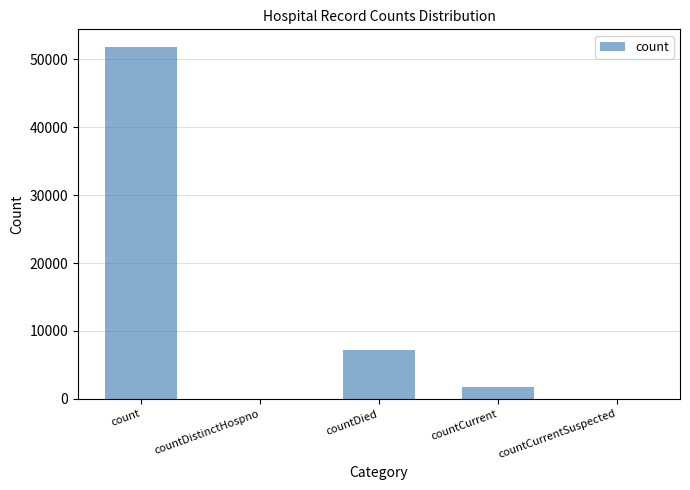

Is it true that the value at count is 15387?

False